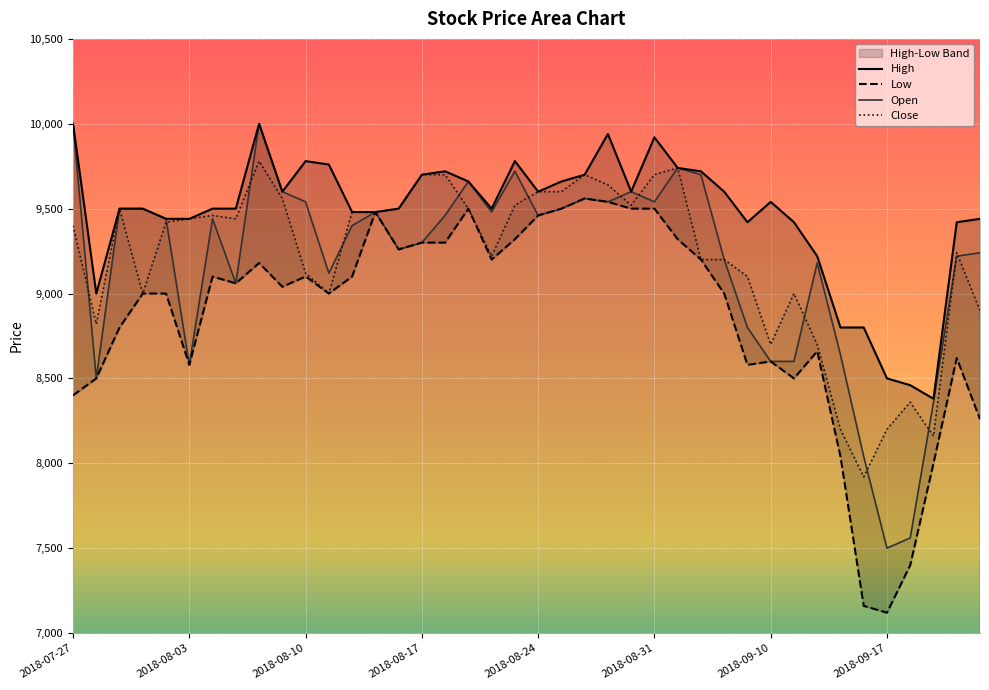

What is the highest value of the Open series?

10000